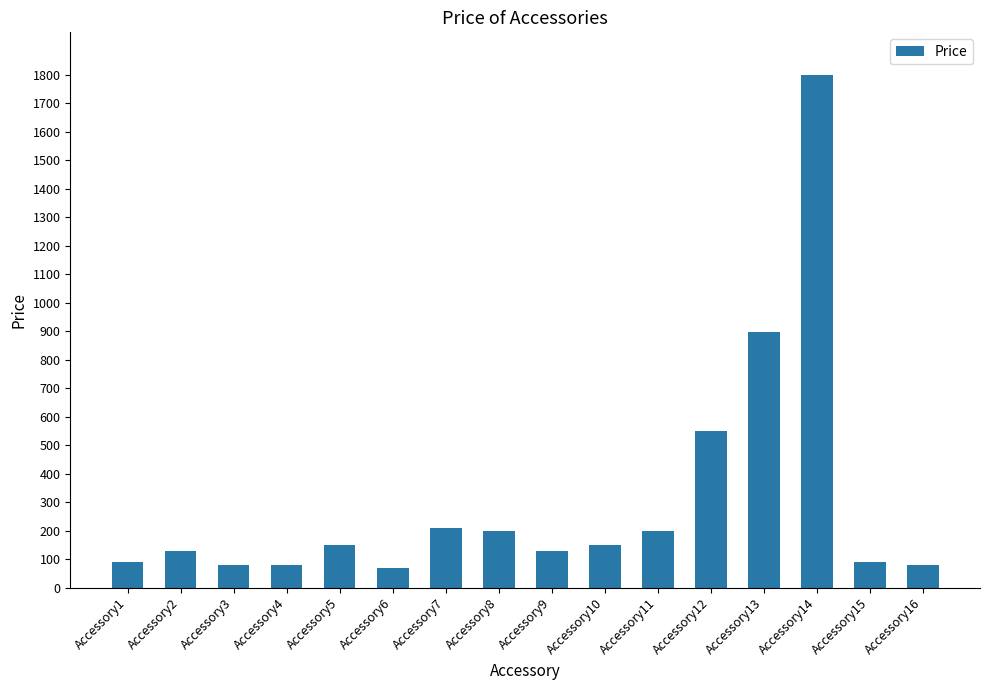

What is the difference between the values at Accessory15 and Accessory13?

810